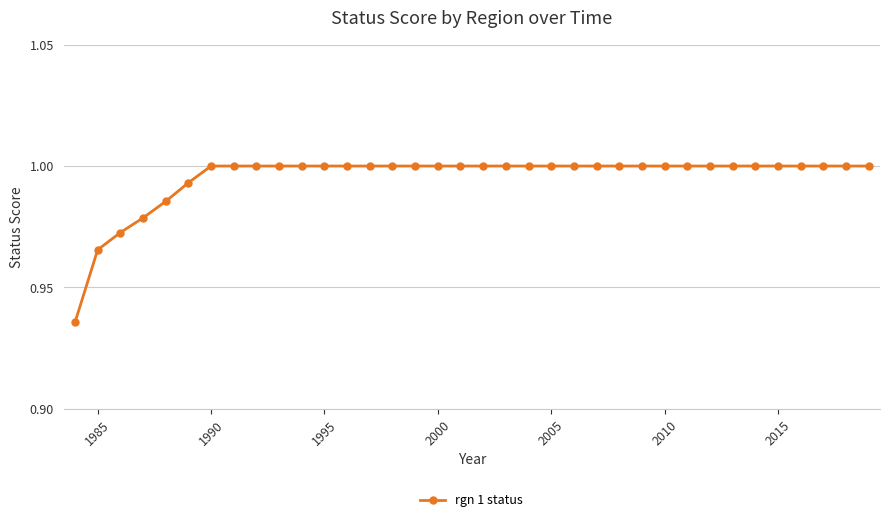

What is the sum of all values?

35.8